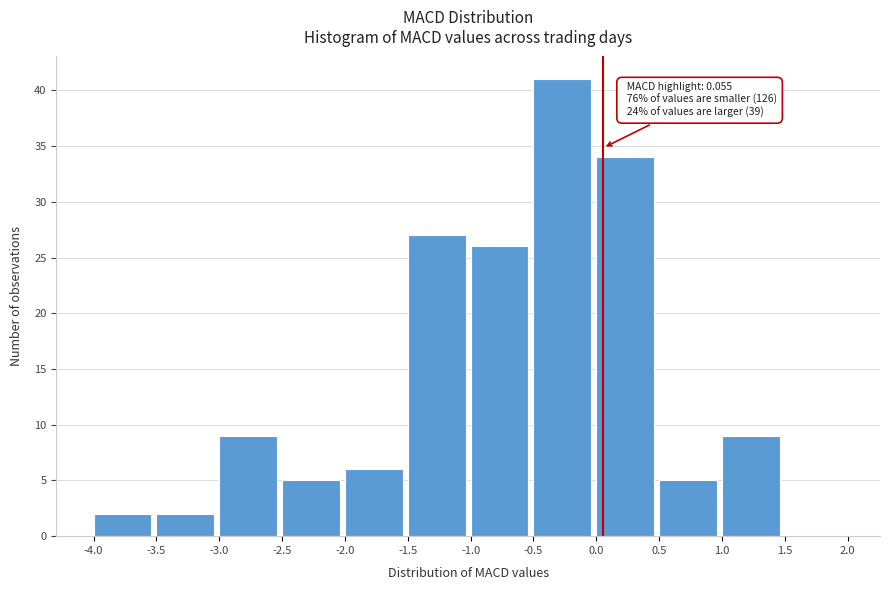

Which range on the x-axis has the tallest bar?

-0.5 to 0.0